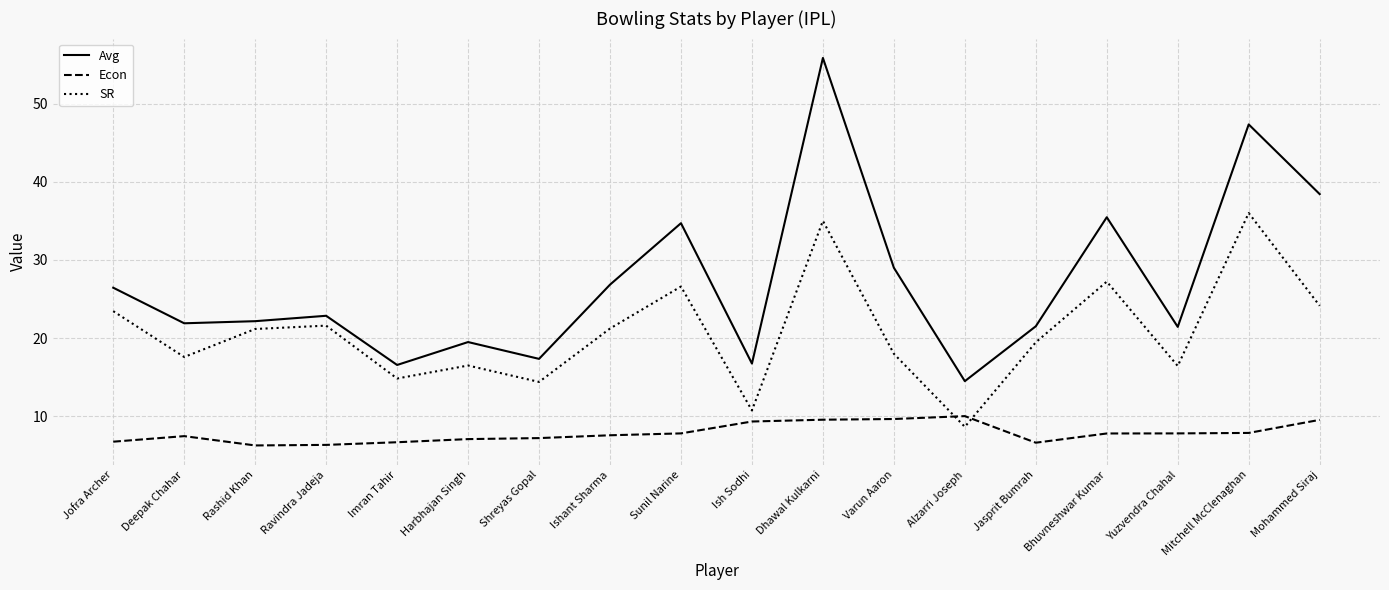

At which category is the sum across all series the highest?

Dhawal Kulkarni